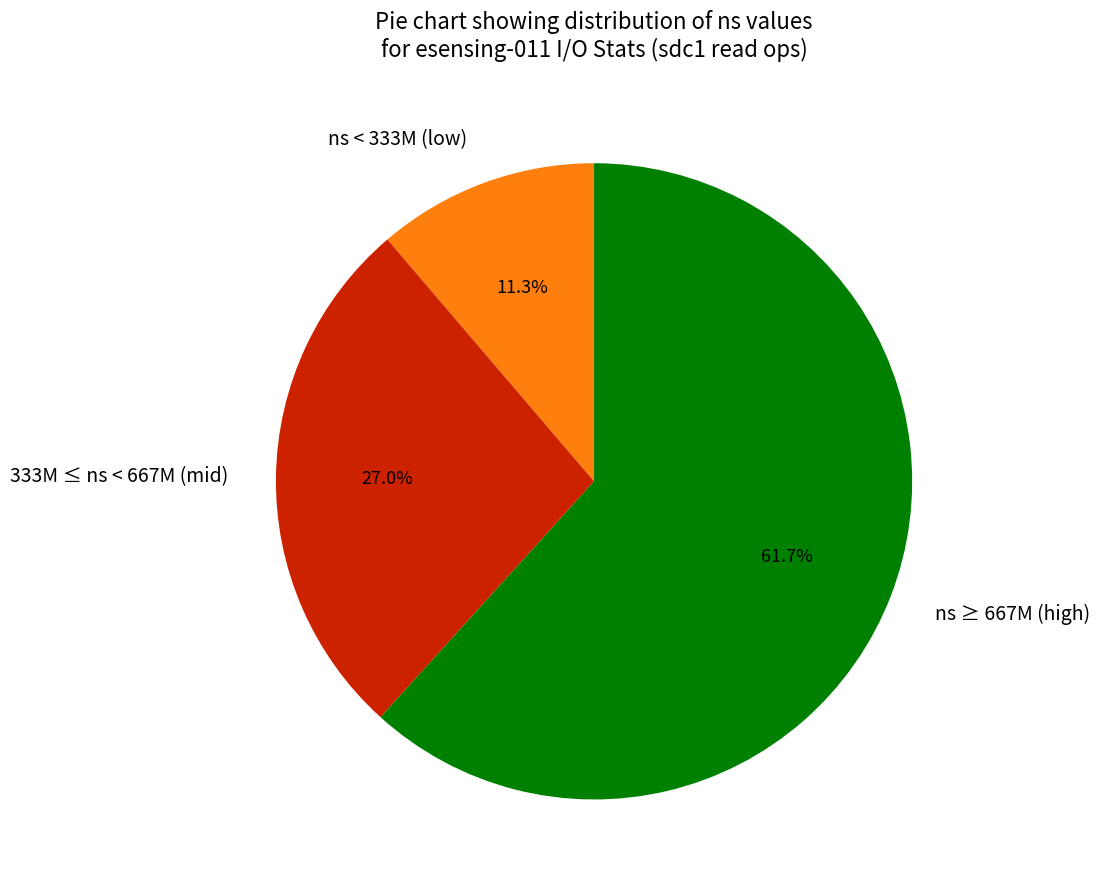

Combined, do ns ≥ 667M (high) and 333M ≤ ns < 667M (mid) account for over 50%?

Yes